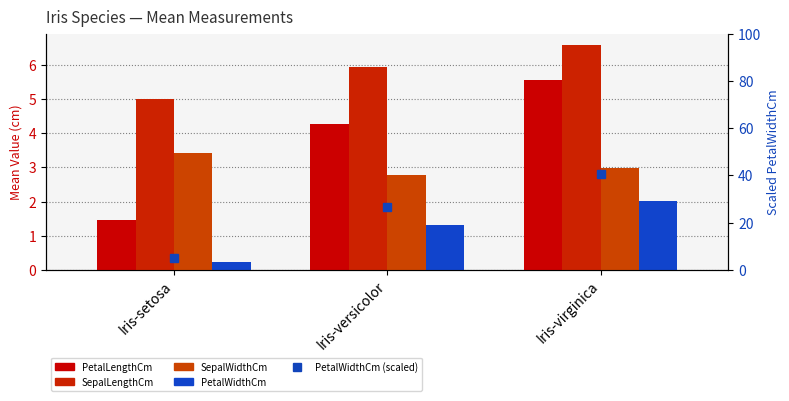

How many values in the PetalLengthCm series are below 4?

1